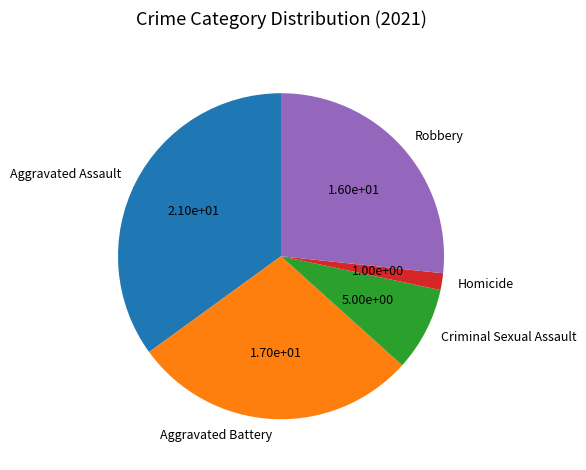

Do Robbery and Aggravated Battery together represent more than half of the pie?

Yes